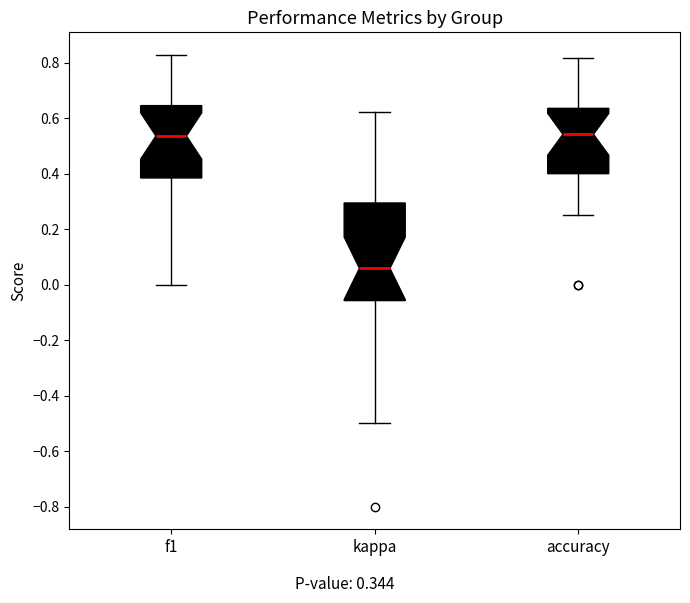

Reading left to right, read every box against the y-axis: the position of its median line, the range the box covers, and the ends of its whiskers. The values are not printed on the chart, so give them approximately, as read against the axis.

f1: median 0.54, box 0.38 to 0.64, whiskers 0.00 to 0.82
kappa: median 0.06, box -0.06 to 0.30, whiskers -0.50 to 0.62
accuracy: median 0.54, box 0.40 to 0.64, whiskers 0.26 to 0.82